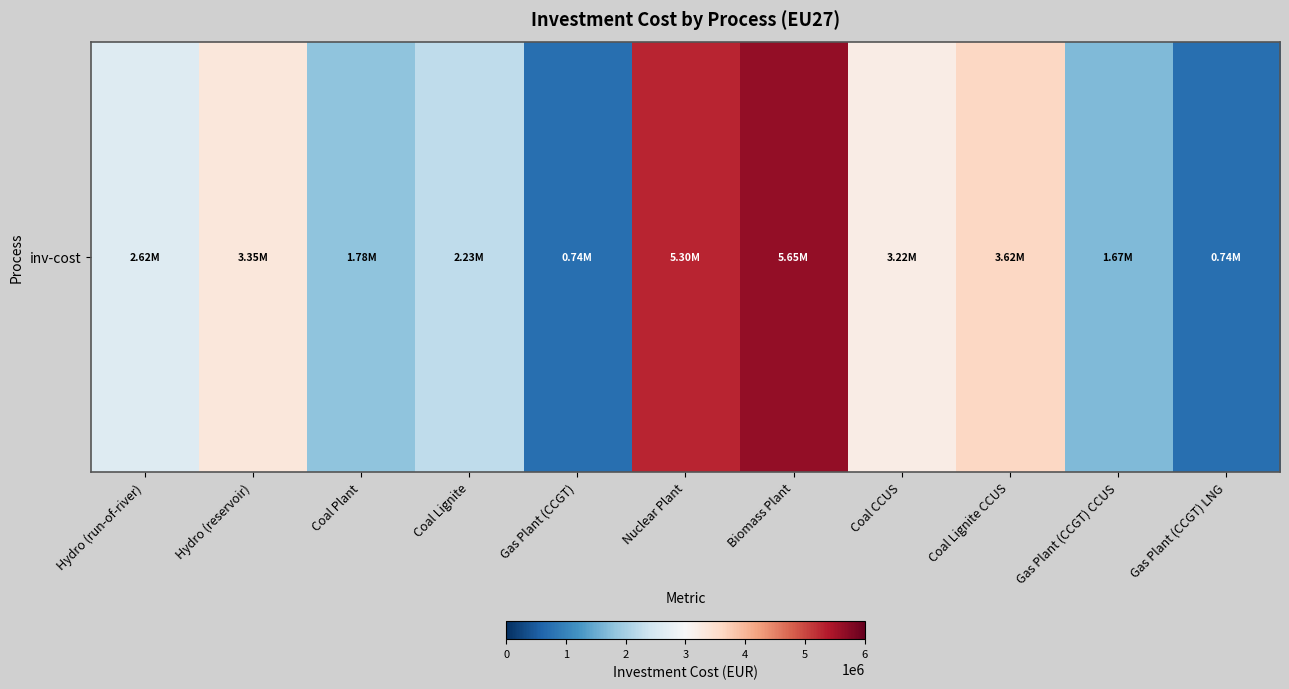

What is the difference between the maximum and minimum values?

4912091.8